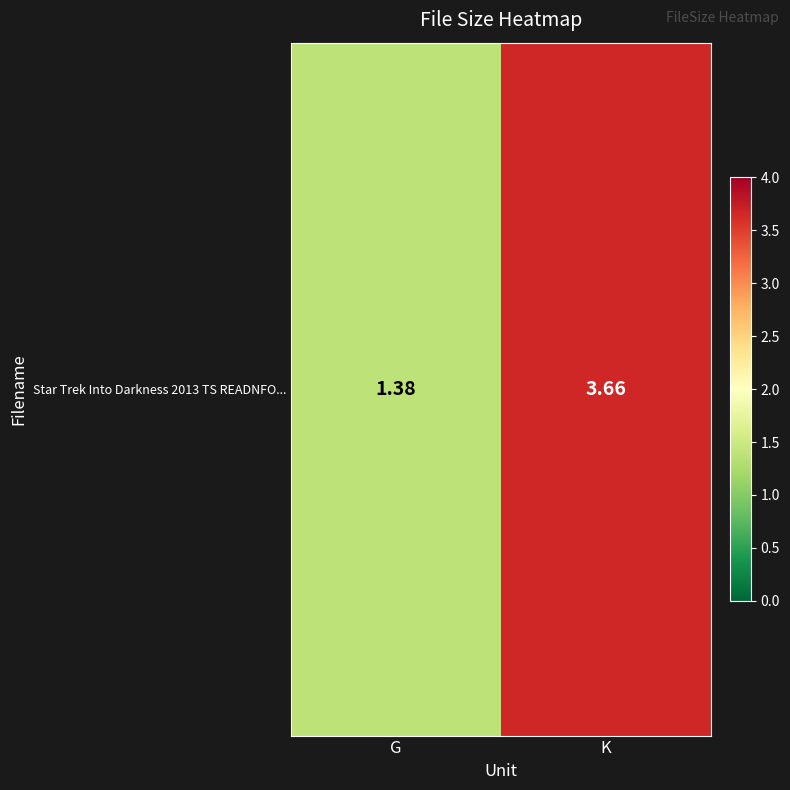

Approximately how many times larger is the value at G compared to K?

0.4